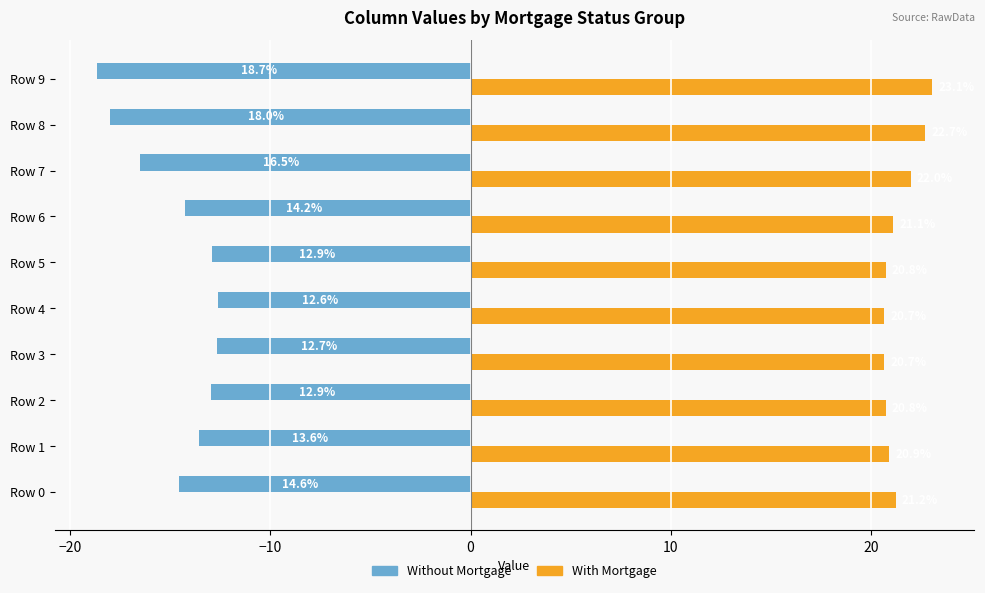

Is the value of Without Mortgage at Row 0 greater than the value of With Mortgage at Row 6?

No